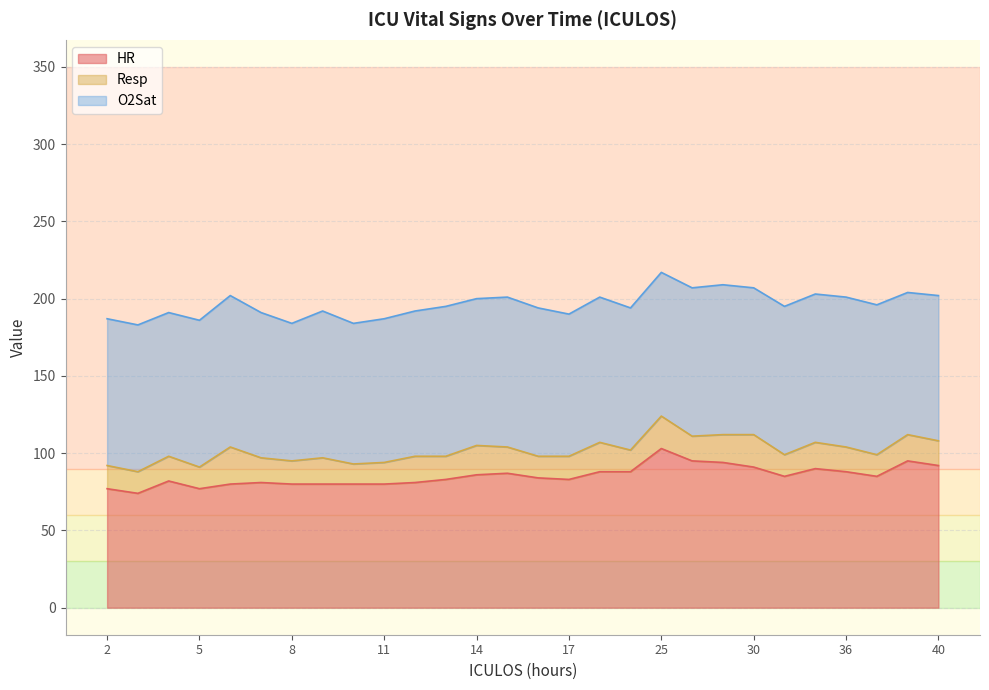

What is the value of the O2Sat point at the 24th from the left?

96